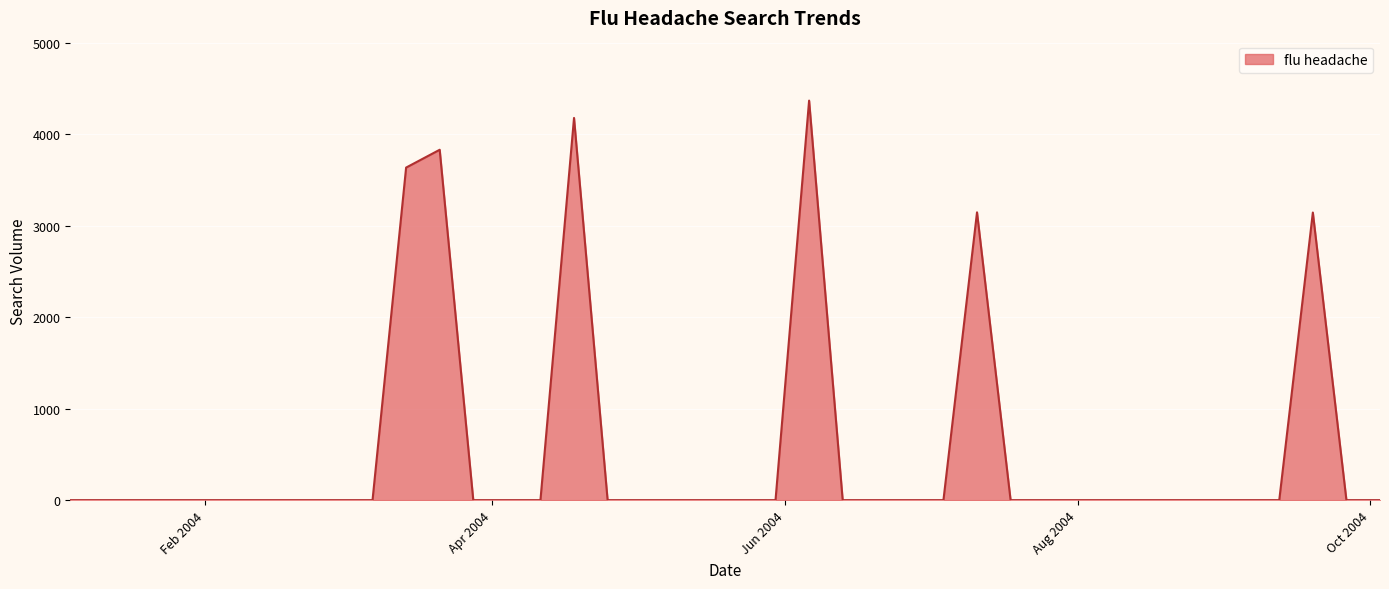

What is the sum of all values?

22294.8